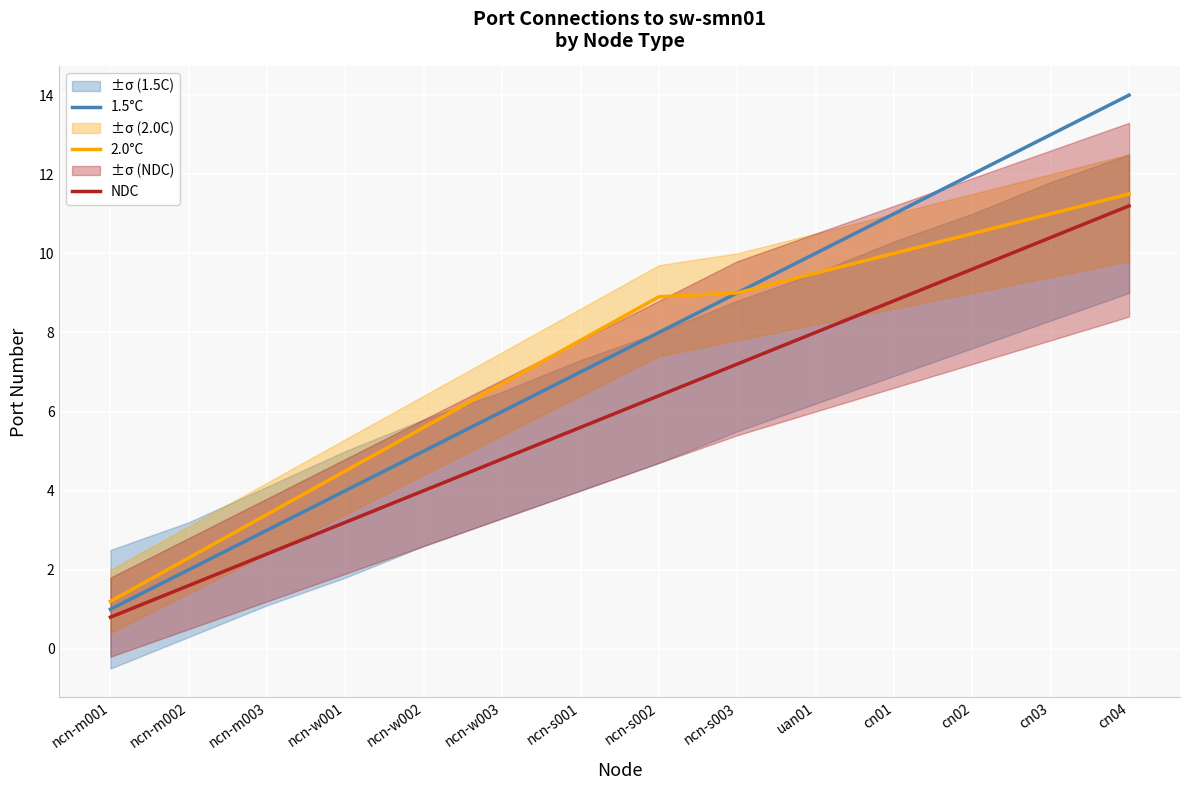

How many data points in NDC are less than 6?

7